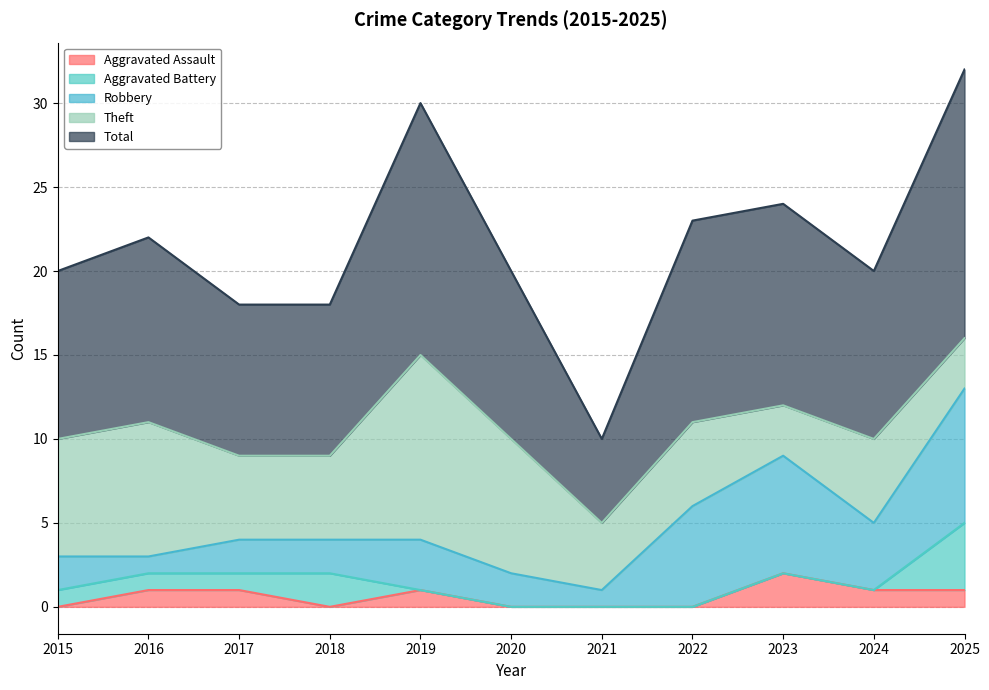

Reading left to right, extract all data points from this chart.

Aggravated Assault: 2015=0	2016=1	2017=1	2018=0	2019=1	2020=0	2021=0	2022=0	2023=2	2024=1	2025=1
Aggravated Battery: 2015=1	2016=1	2017=1	2018=2	2019=0	2020=0	2021=0	2022=0	2023=0	2024=0	2025=4
Robbery: 2015=2	2016=1	2017=2	2018=2	2019=3	2020=2	2021=1	2022=6	2023=7	2024=4	2025=8
Theft: 2015=7	2016=8	2017=5	2018=5	2019=11	2020=8	2021=4	2022=5	2023=3	2024=5	2025=3
Total: 2015=10	2016=11	2017=9	2018=9	2019=15	2020=10	2021=5	2022=12	2023=12	2024=10	2025=16